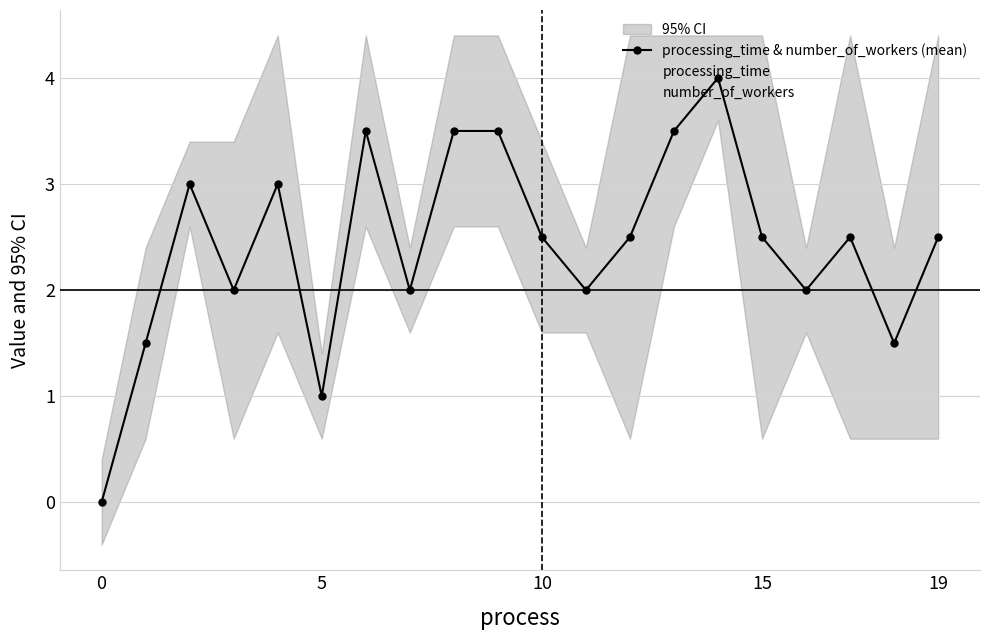

Rank the series by their maximum value, from lowest to highest.

processing_time & number_of_workers (mean), processing_time, number_of_workers